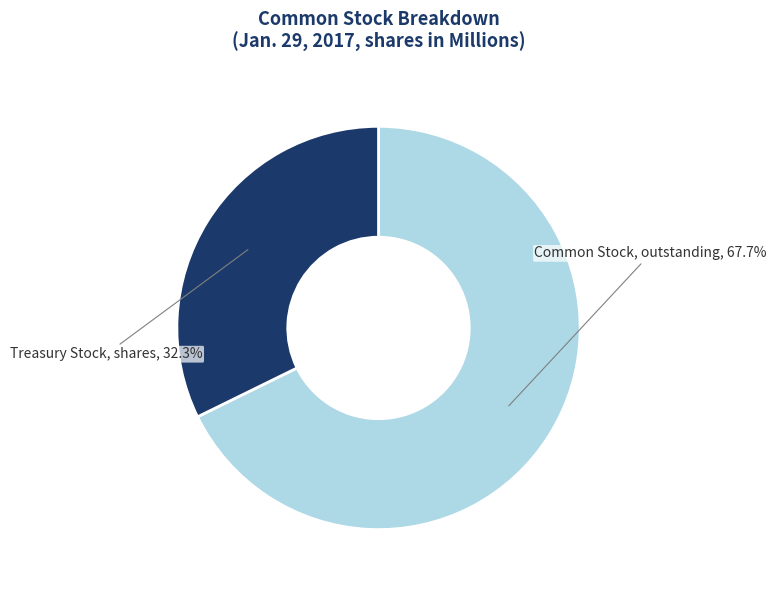

Is there any slice that represents more than half of the pie?

Yes